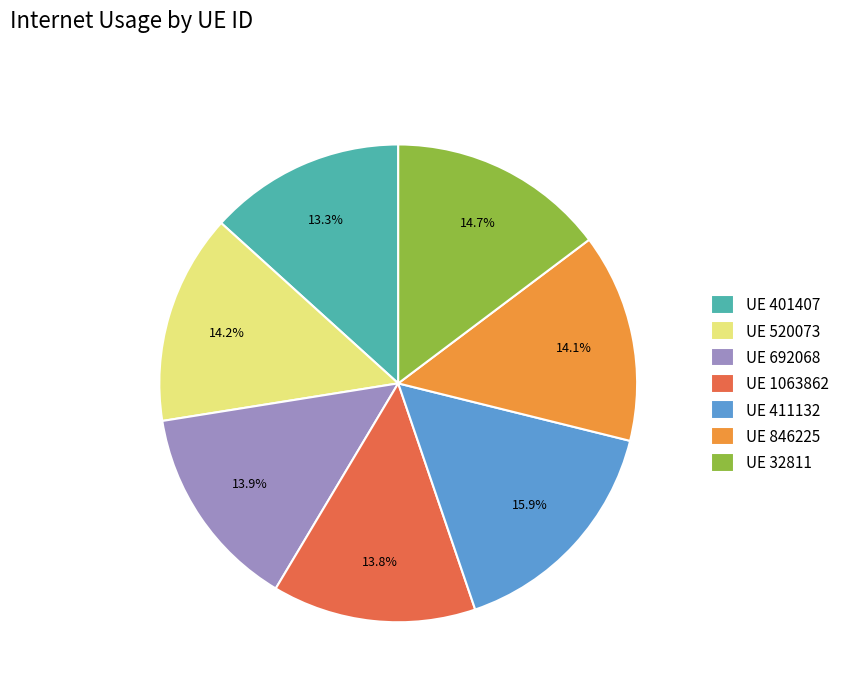

What is the largest slice in the pie chart?

UE 411132